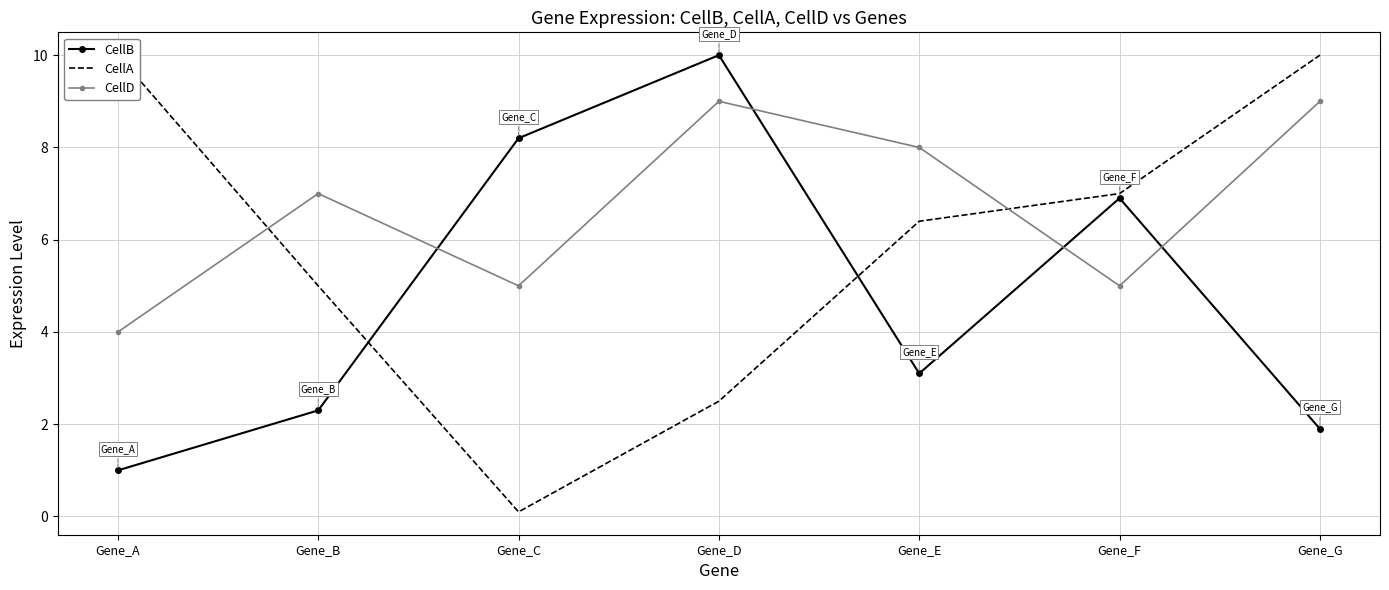

Which category has the highest value in the CellA series?

Gene_A